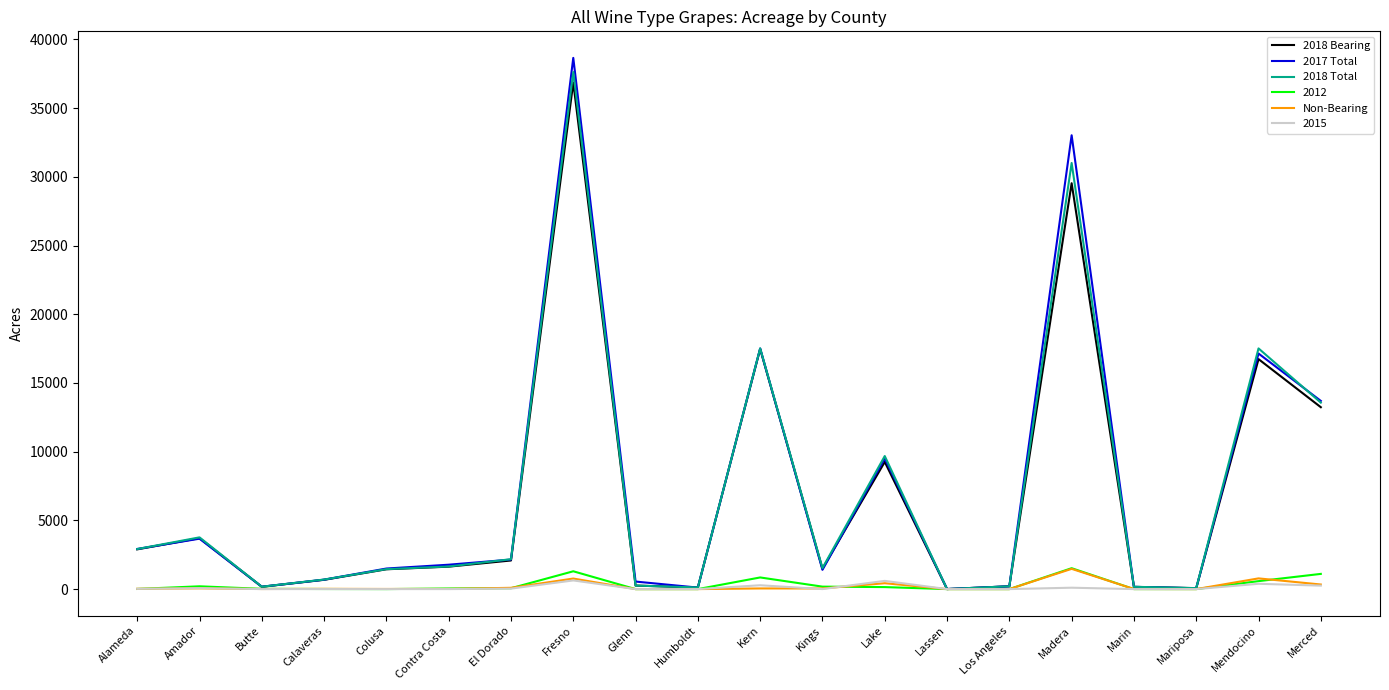

What position from the right is Colusa?

16